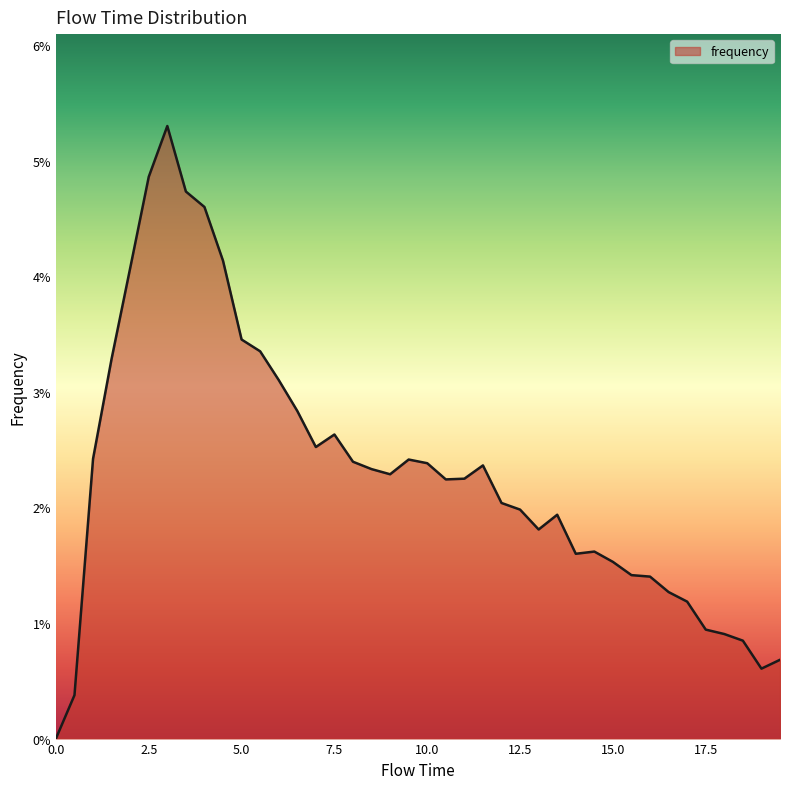

Reading left to right, what are all the values shown in this chart?

0.0=0.0	0.5=0.0	1.0=0.0	1.5=0.0	2.0=0.0	2.5=0.0	3.0=0.1	3.5=0.0	4.0=0.0	4.5=0.0	5.0=0.0	5.5=0.0	6.0=0.0	6.5=0.0	7.0=0.0	7.5=0.0	8.0=0.0	8.5=0.0	9.0=0.0	9.5=0.0	10.0=0.0	10.5=0.0	11.0=0.0	11.5=0.0	12.0=0.0	12.5=0.0	13.0=0.0	13.5=0.0	14.0=0.0	14.5=0.0	15.0=0.0	15.5=0.0	16.0=0.0	16.5=0.0	17.0=0.0	17.5=0.0	18.0=0.0	18.5=0.0	19.0=0.0	19.5=0.0